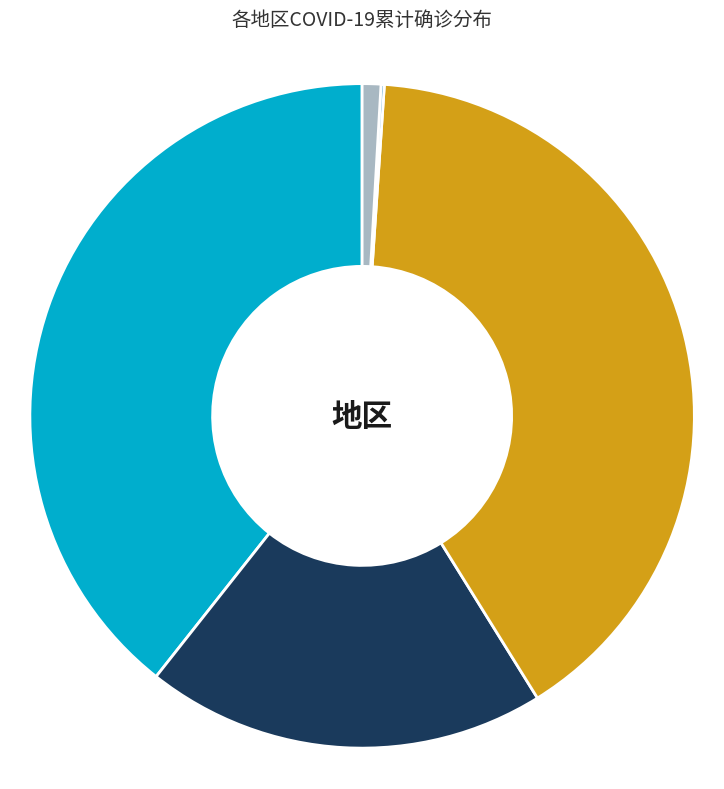

The 欧洲 slice represents 5% of the pie. True or false?

False